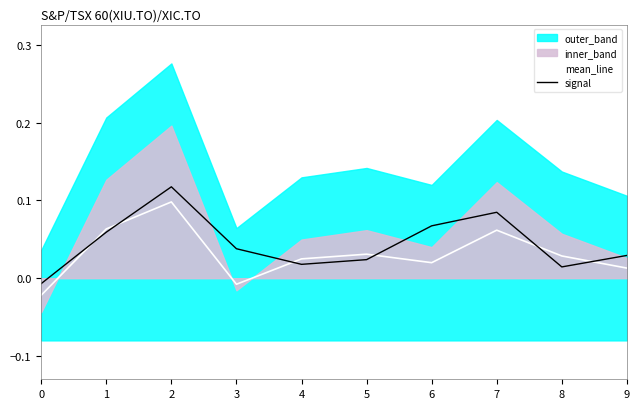

After their last crossing, which series has the higher values: mean_line or signal?

signal